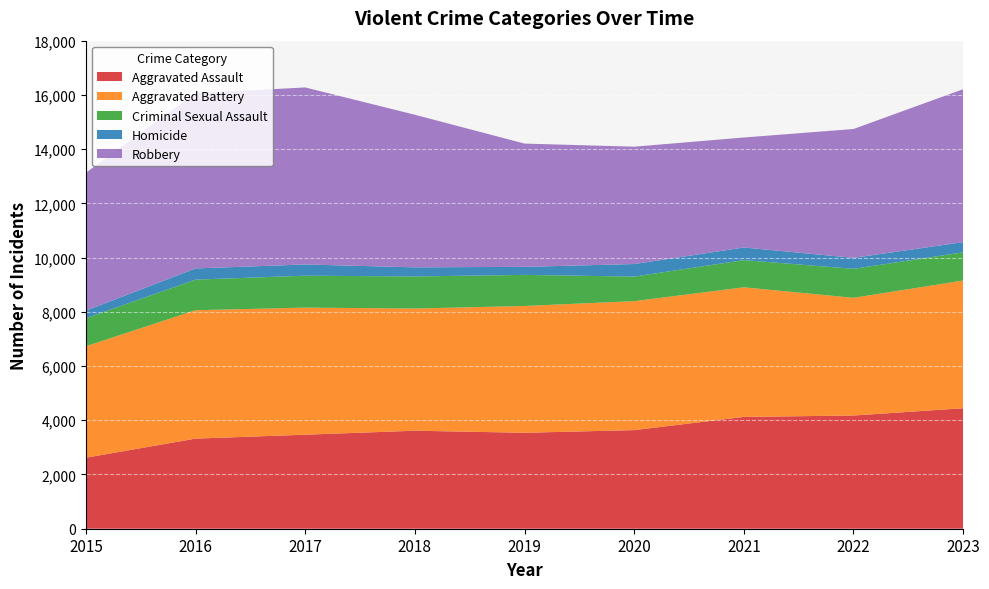

Reading left to right, list all the values displayed in this chart.

Aggravated Assault: 2619	3323	3468	3615	3539	3637	4124	4175	4444
Aggravated Battery: 4110	4736	4686	4506	4676	4756	4779	4341	4710
Criminal Sexual Assault: 1036	1128	1177	1184	1146	906	1004	1069	1041
Homicide: 278	413	415	335	297	463	465	405	374
Robbery: 5087	6461	6529	5628	4546	4328	4057	4752	5641